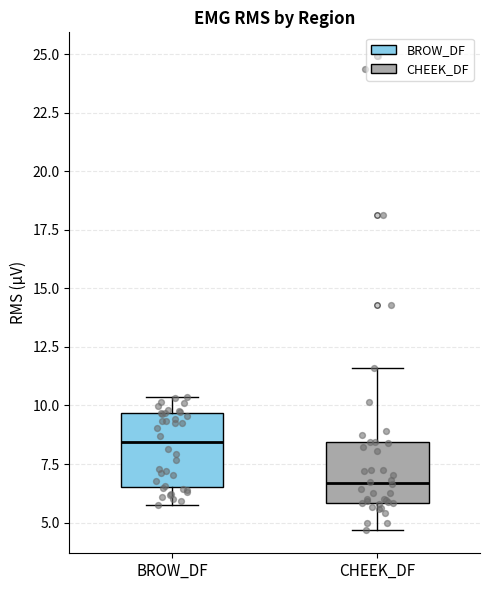

Reading left to right, transcribe this box plot: for each box, give where its median line is, the range the box spans, and where its two whiskers end, as read against the y-axis. The values are not printed on the chart, so give them approximately, as read against the axis.

BROW_DF: median 8.5, box 6.5 to 9.5, whiskers 5.5 to 10.5
CHEEK_DF: median 6.5, box 6.0 to 8.5, whiskers 4.5 to 11.5